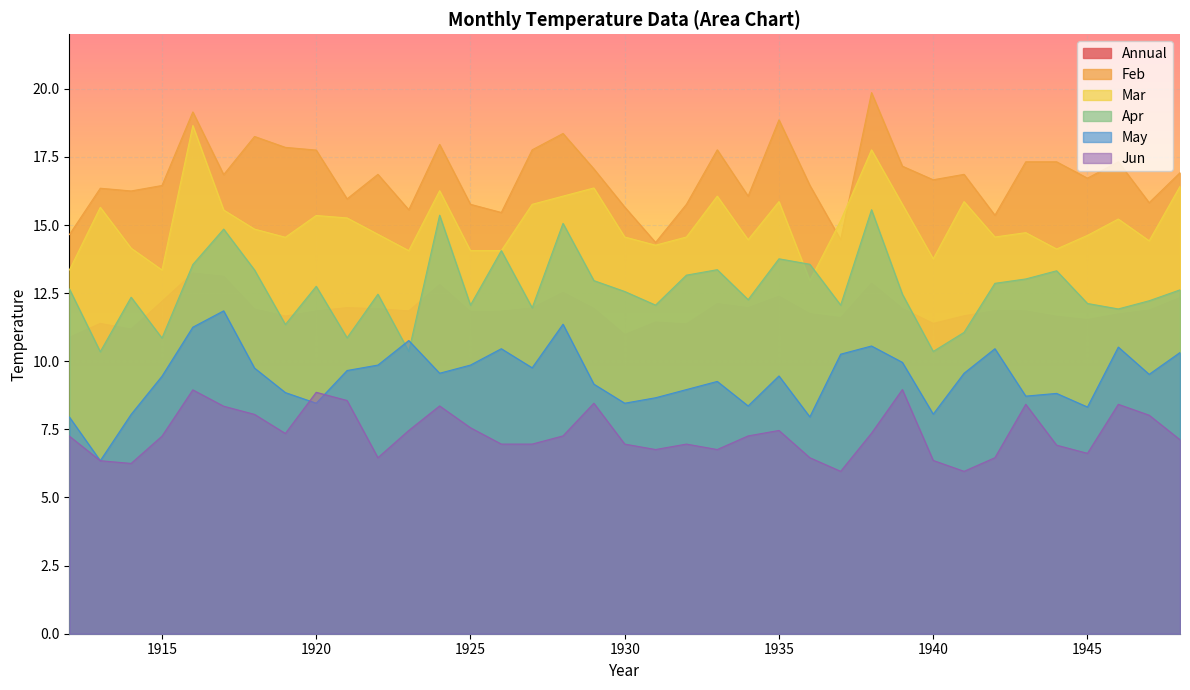

At which category is the sum across all series the highest?

1916